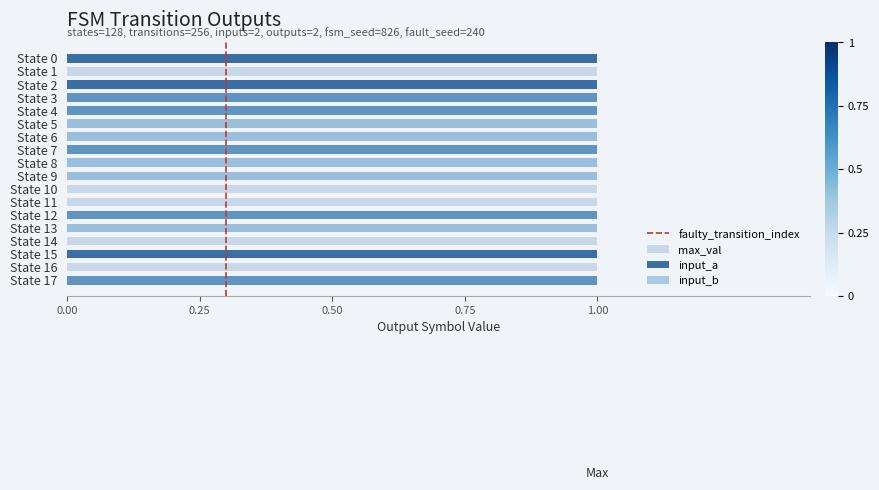

List the series in order of their overall mean, highest first.

input_b, input_a